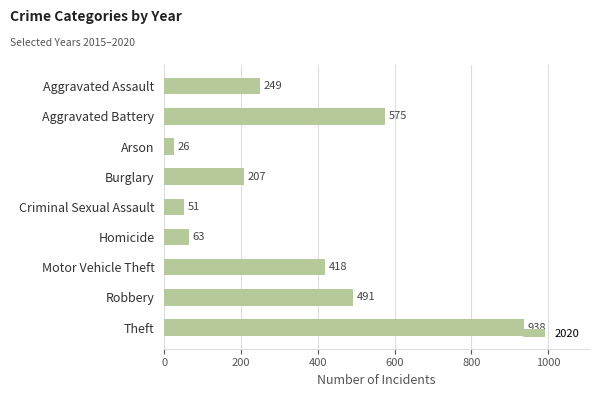

Approximately how many times larger is the value at Burglary compared to Aggravated Battery?

0.4